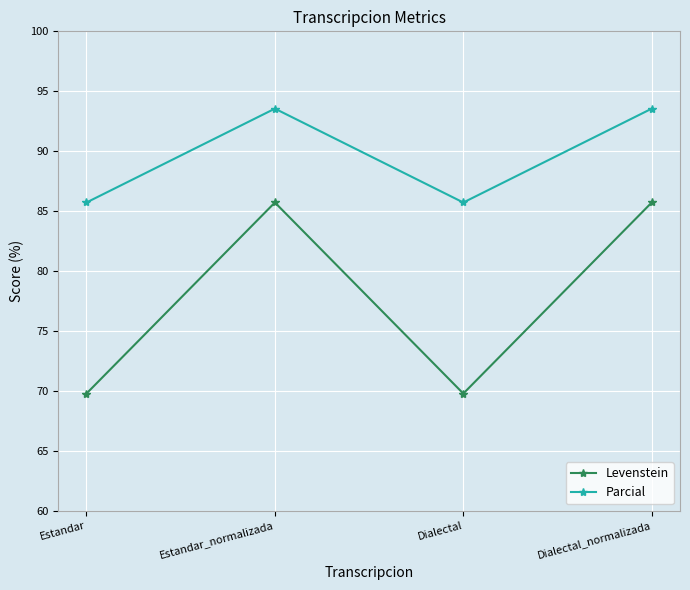

True or false: Levenstein has a value of 22.9 at Estandar.

False